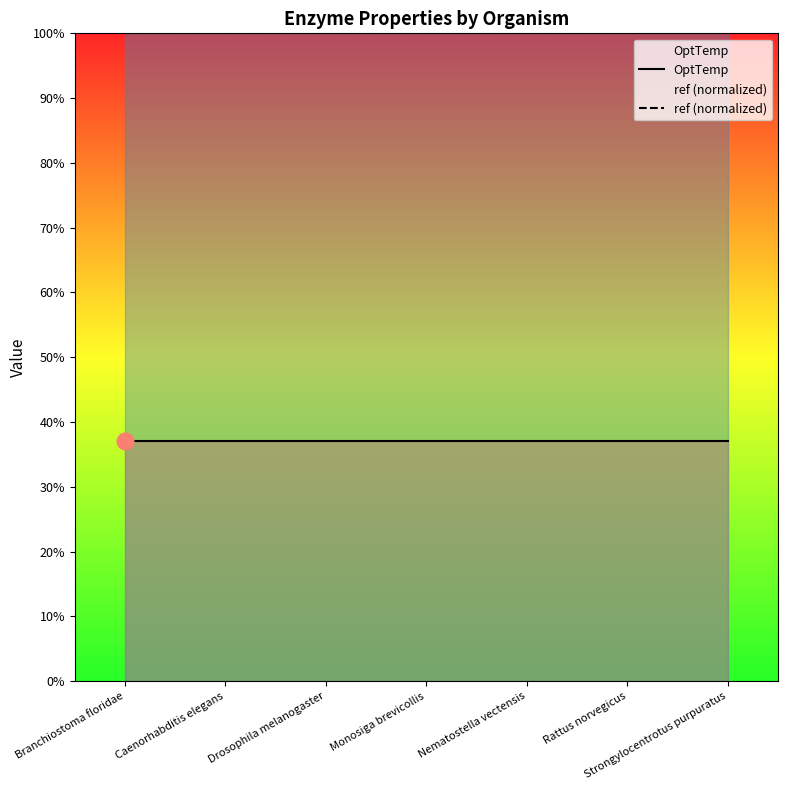

Which series has the largest range (max minus min)?

OptTemp